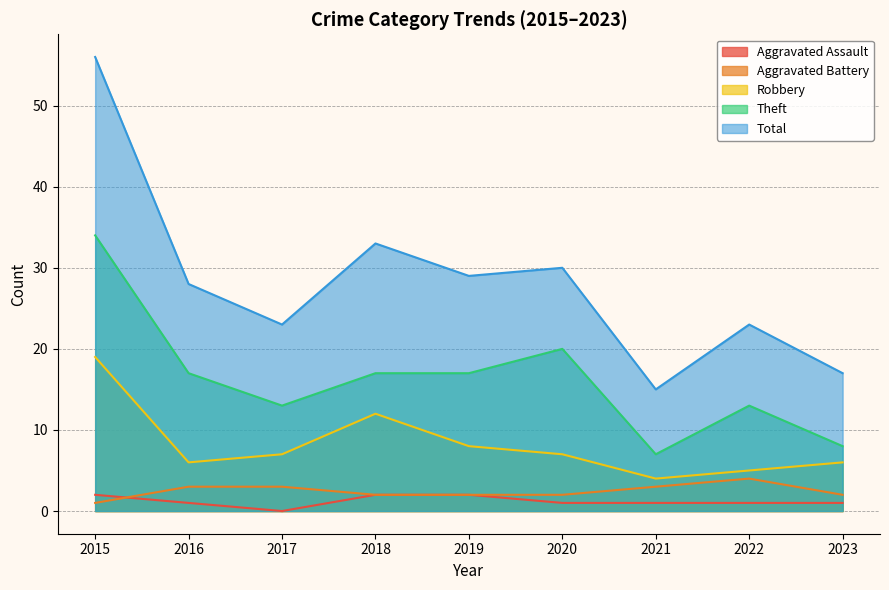

What are all the series names shown in the legend?

Aggravated Assault, Aggravated Battery, Robbery, Theft, Total